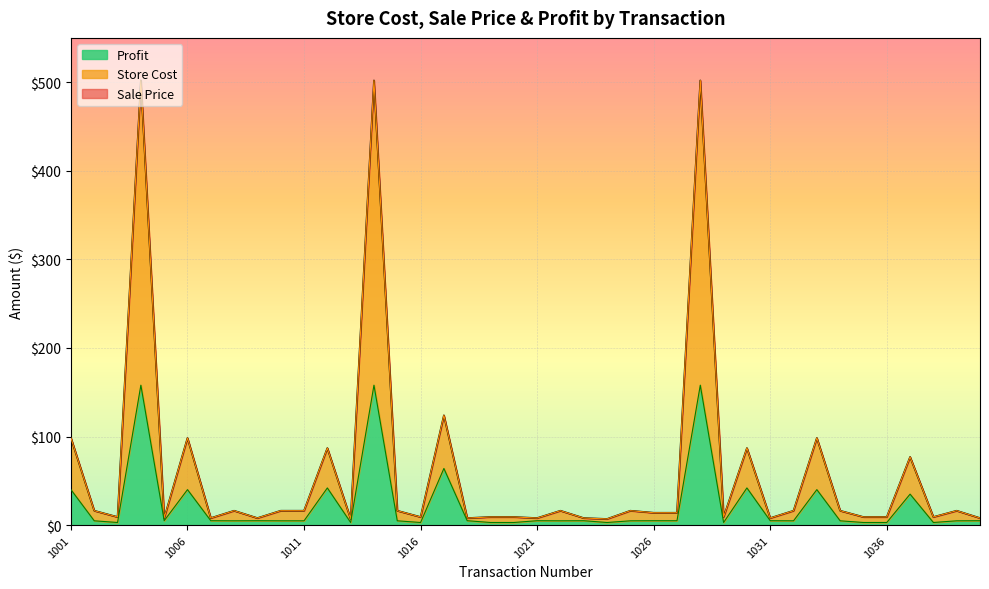

How many lines are shown in the chart?

3